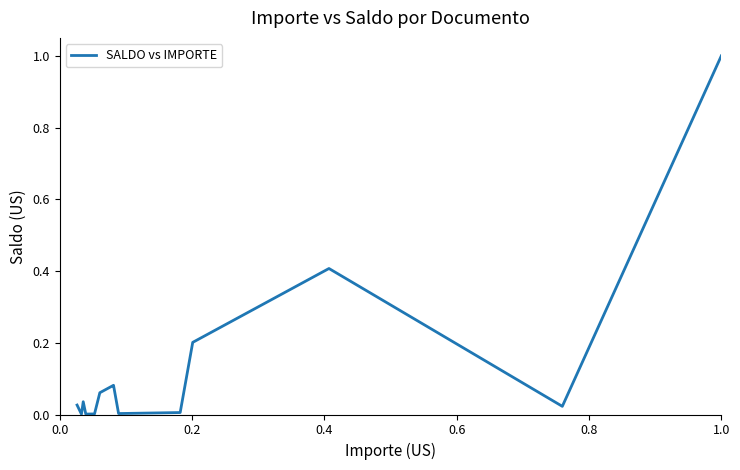

What is the greatest value displayed?

1.0